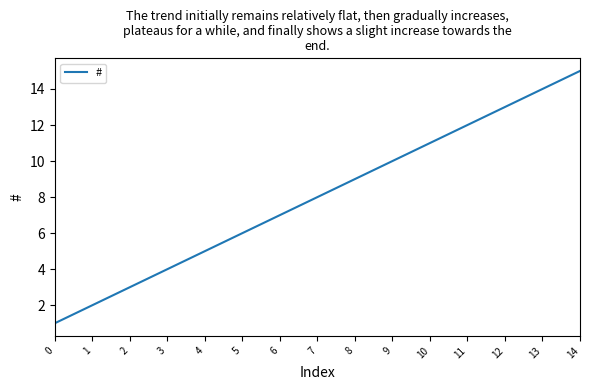

Which has a higher value, 3 or 14?

14